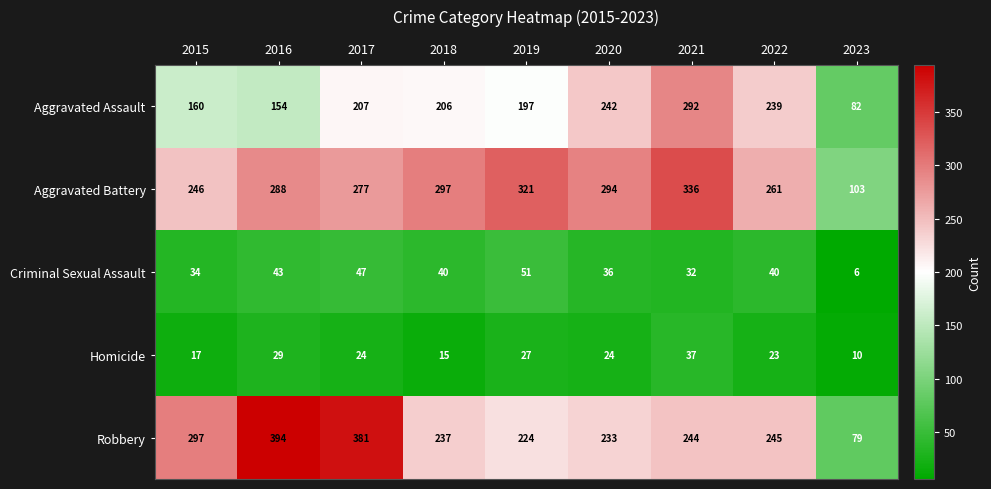

Rank the series at 2016 from highest to lowest value.

Robbery, Aggravated Battery, Aggravated Assault, Criminal Sexual Assault, Homicide